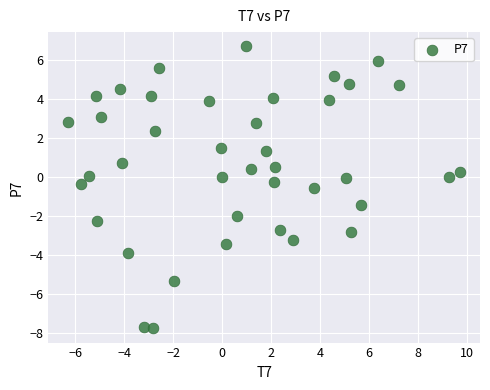

What is the range of Y values (max minus min)?

14.5